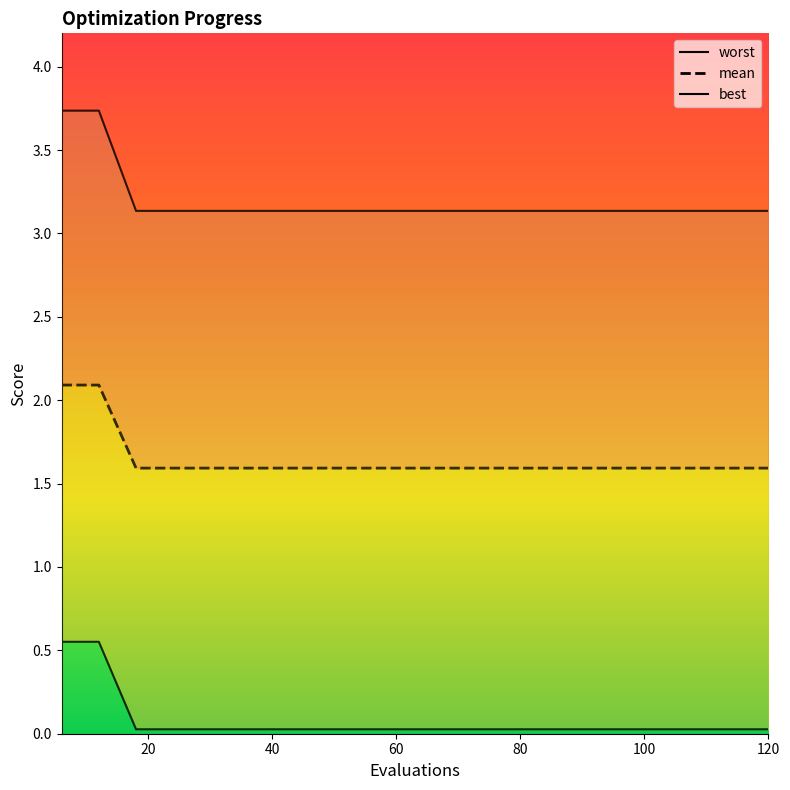

At how many categories does at least one series exceed 2?

20